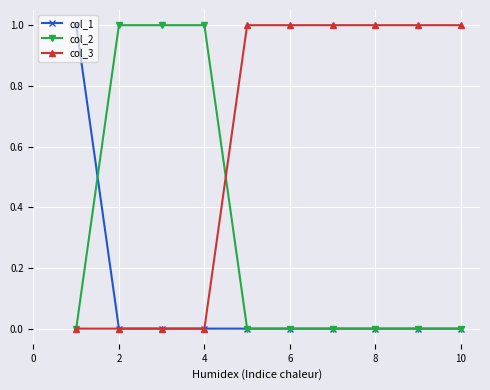

How many col_1 values are between 0 and 1?

10